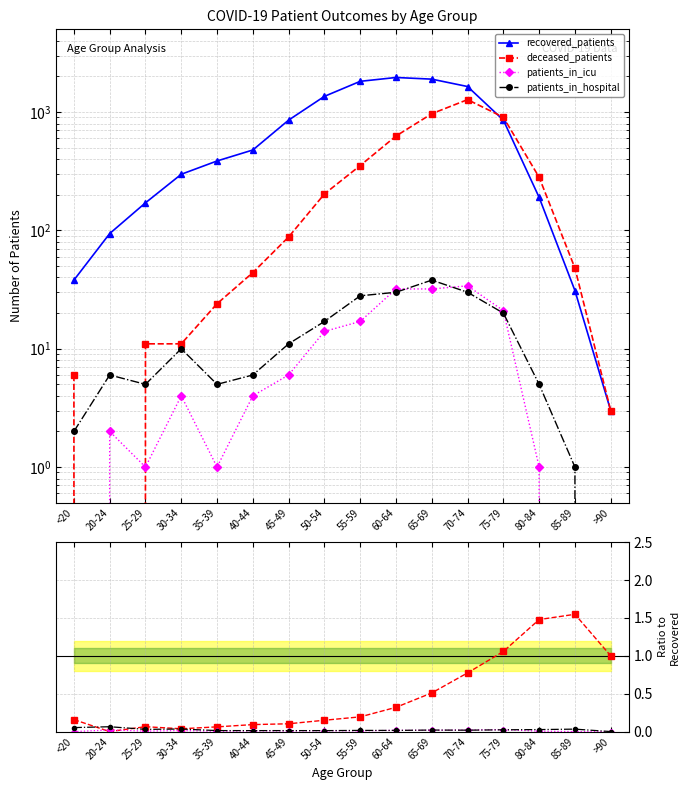

True or false: recovered_patients and patients_in_icu intersect in this chart.

False